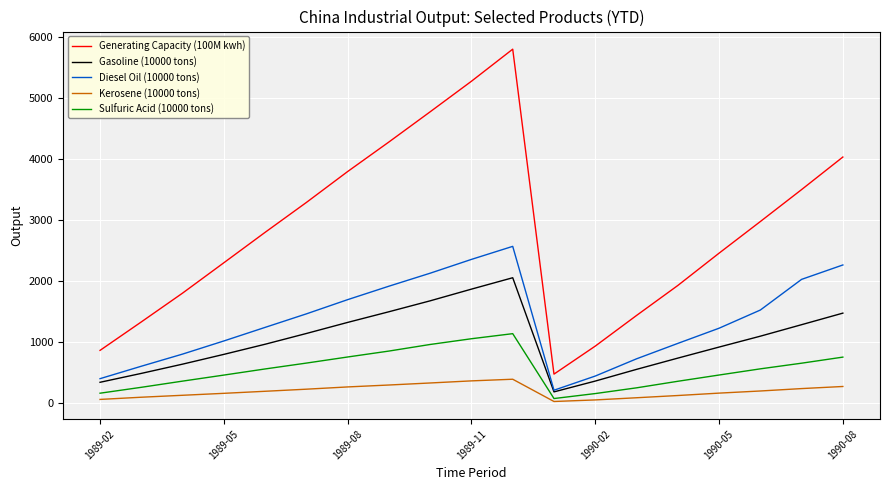

Which series has the widest spread of values?

Generating Capacity (100M kwh)